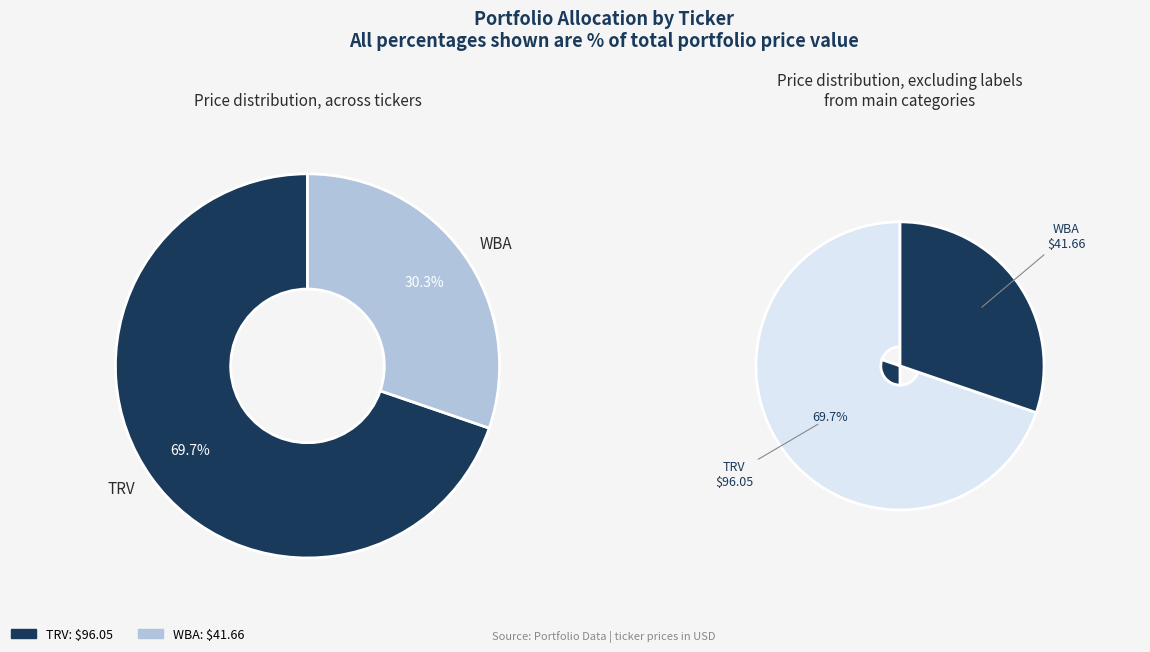

To the nearest percent, what is the difference between the WBA and TRV slice percentages?

39%